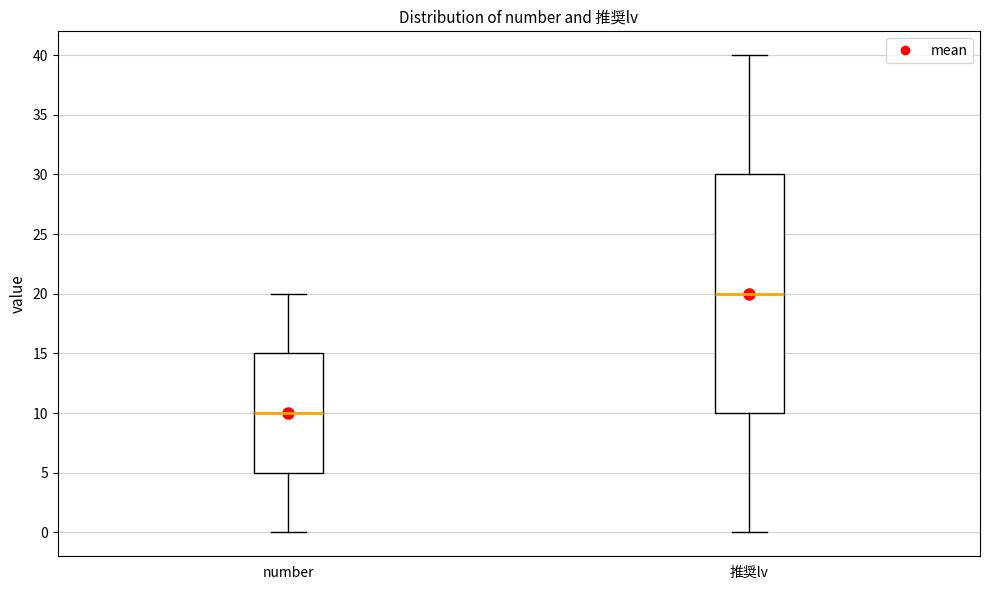

Reading left to right, read every box against the y-axis: the position of its median line, the range the box covers, and the ends of its whiskers. The values are not printed on the chart, so give them approximately, as read against the axis.

number: median 10, box 5 to 15, whiskers 0 to 20
推奨lv: median 20, box 10 to 30, whiskers 0 to 40